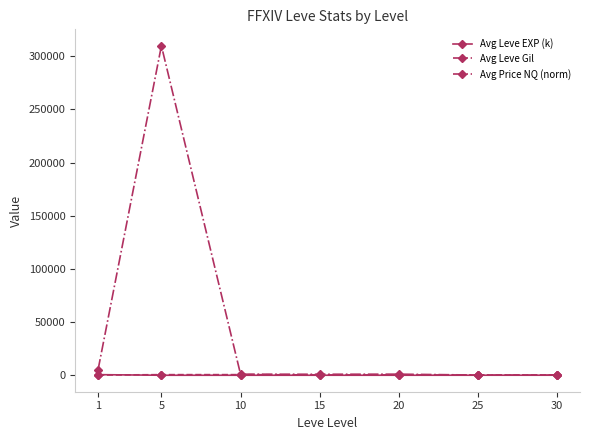

True or false: Avg Leve Gil has a value of 163.5 at 1.

True